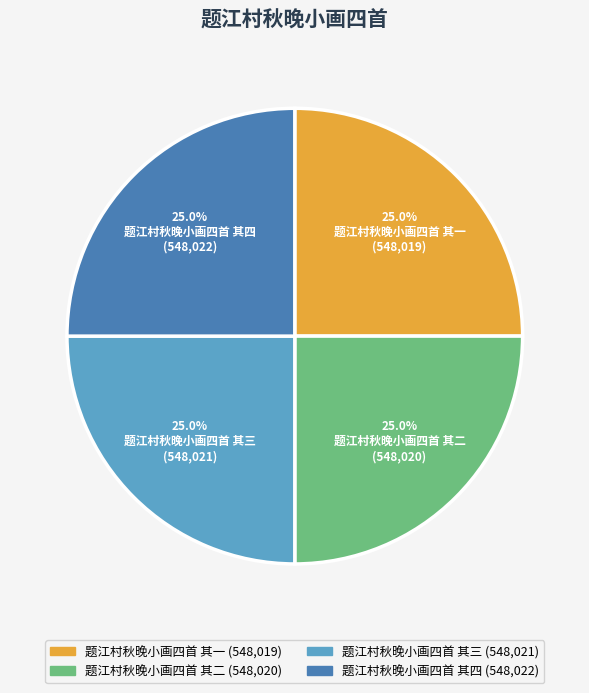

Is it true that 题江村秋晚小画四首 其一 is 25% of the pie?

True